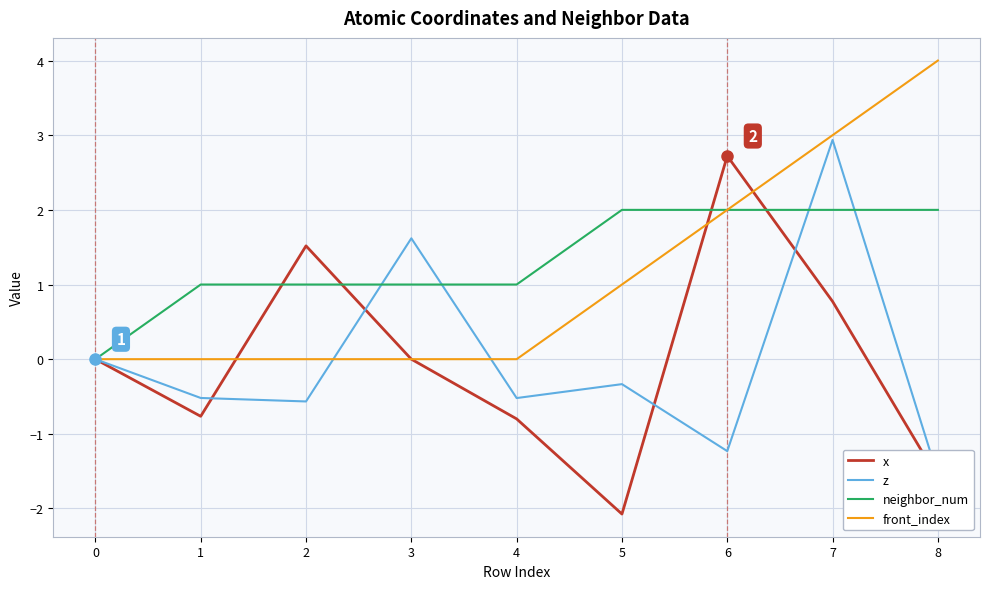

List the labels in order of neighbor_num value, largest first.

5, 6, 7, 8, 1, 2, 3, 4, 0